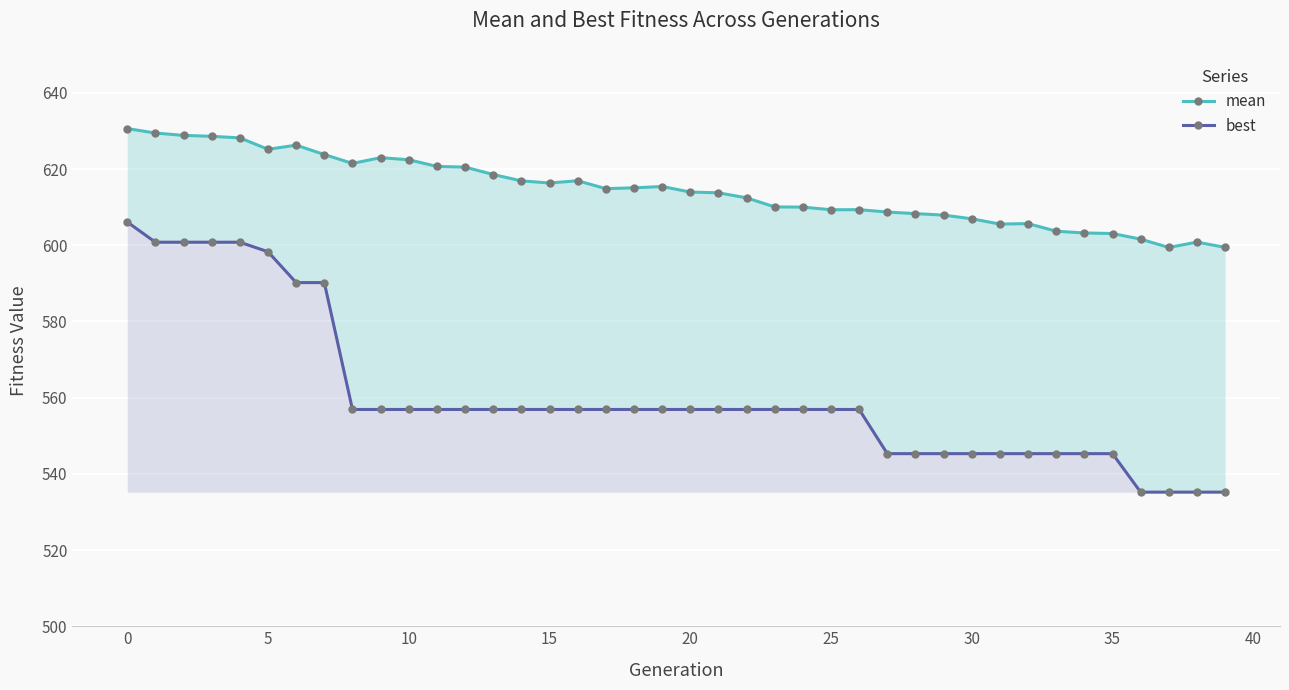

What is the total value across all series at 17?

1171.8